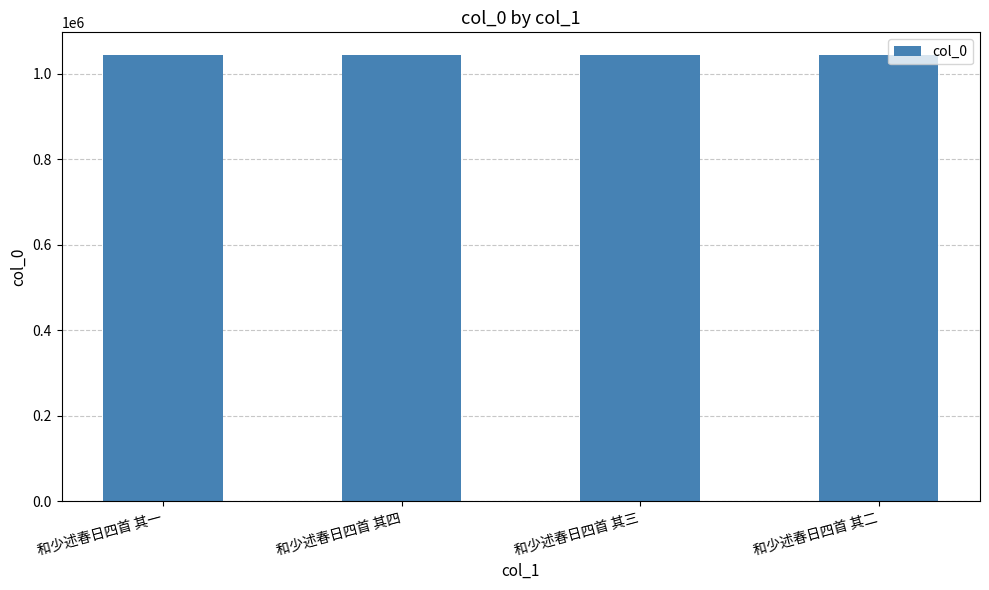

What is the sum of all values?

4179218